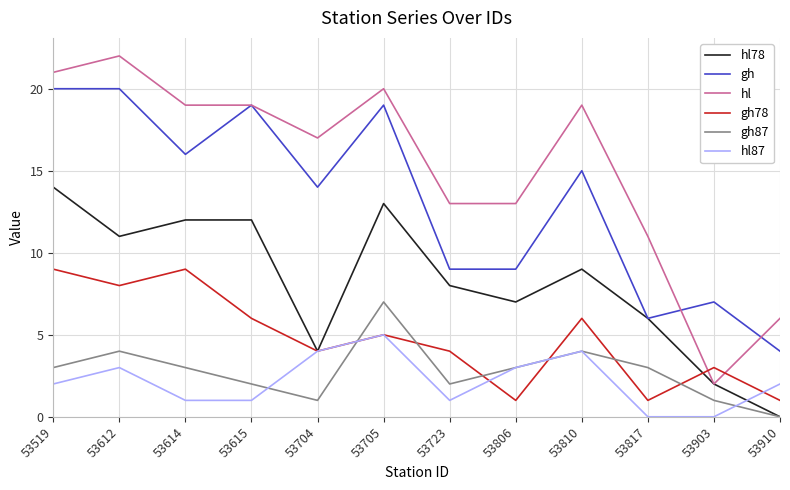

At how many categories does at least one series exceed 5?

12